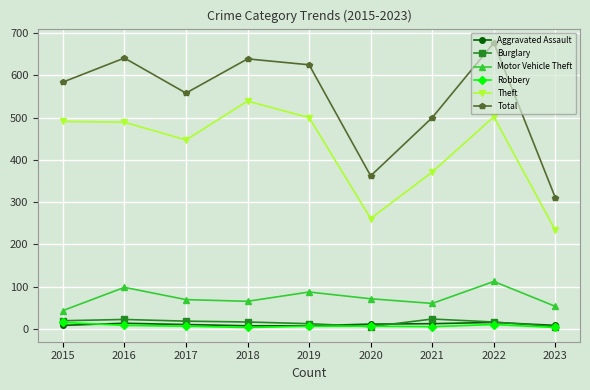

True or false: Motor Vehicle Theft and Total cross at least once.

False